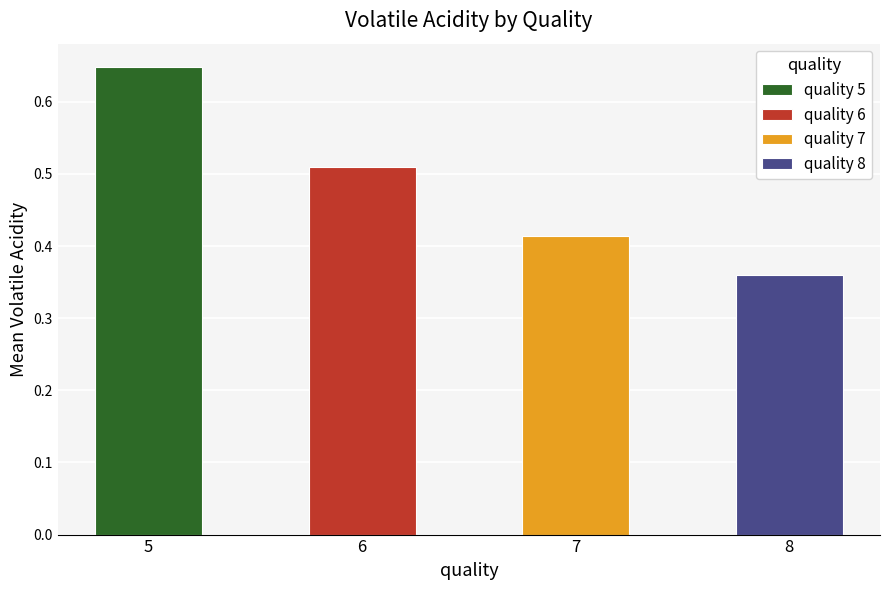

How many bars are there in total?

4